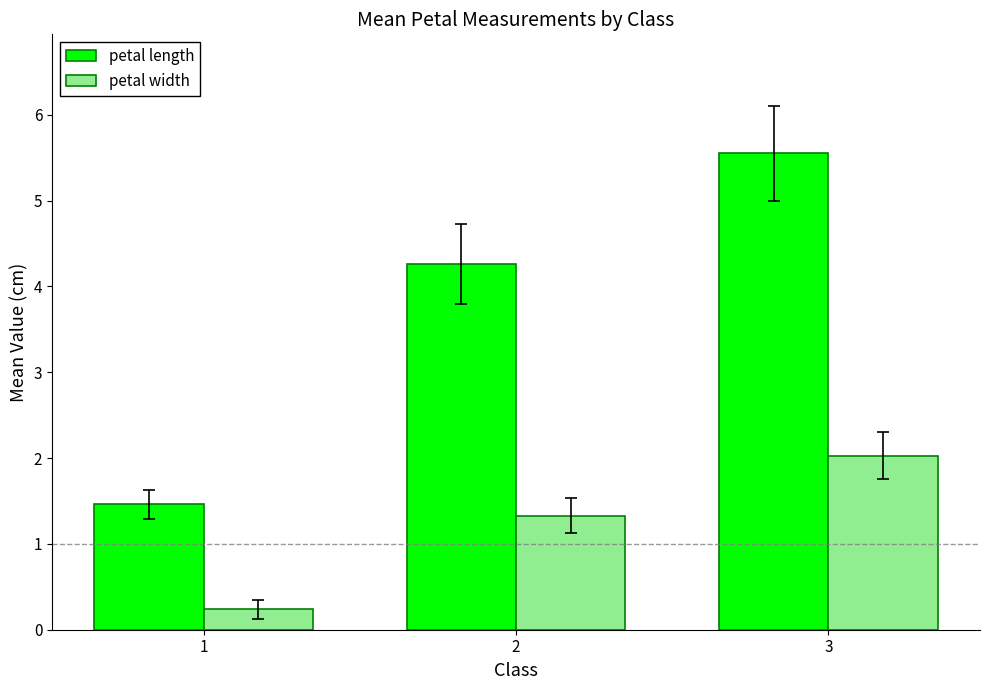

What is the value of the petal length bar at the 1st from the left?

1.5